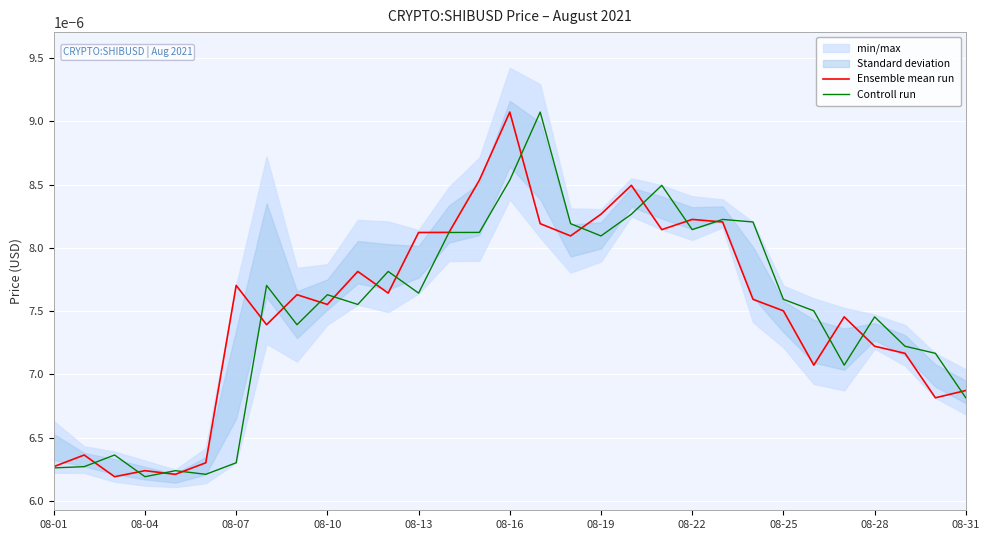

True or false: Controll run and Ensemble mean run intersect in this chart.

True